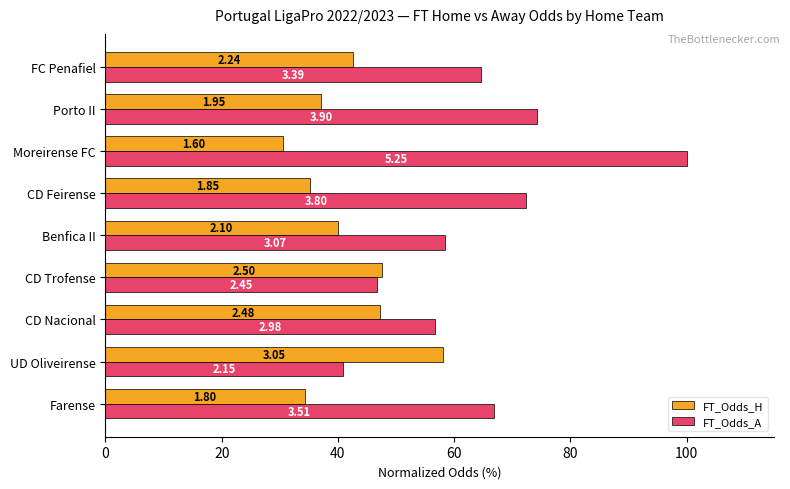

What is the lowest value of the FT_Odds_H series?

30.5